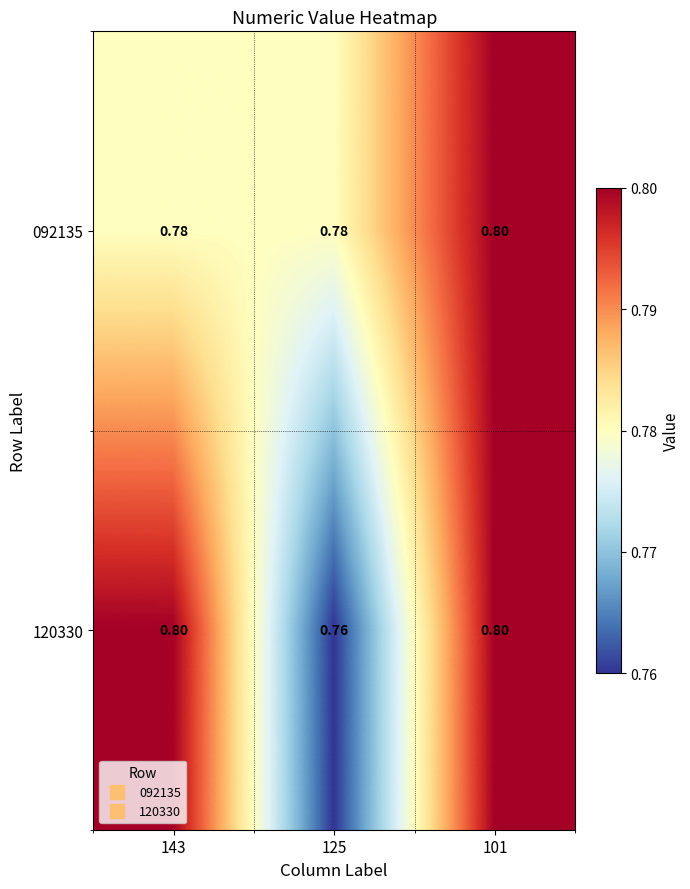

Count the number of categories in the chart.

3